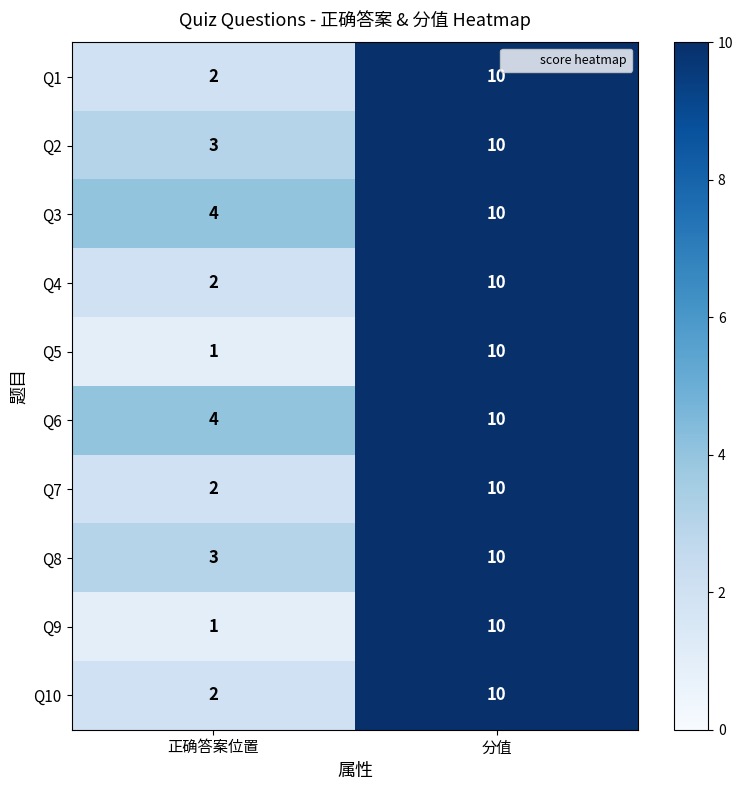

At which category is the sum across all series the highest?

分值